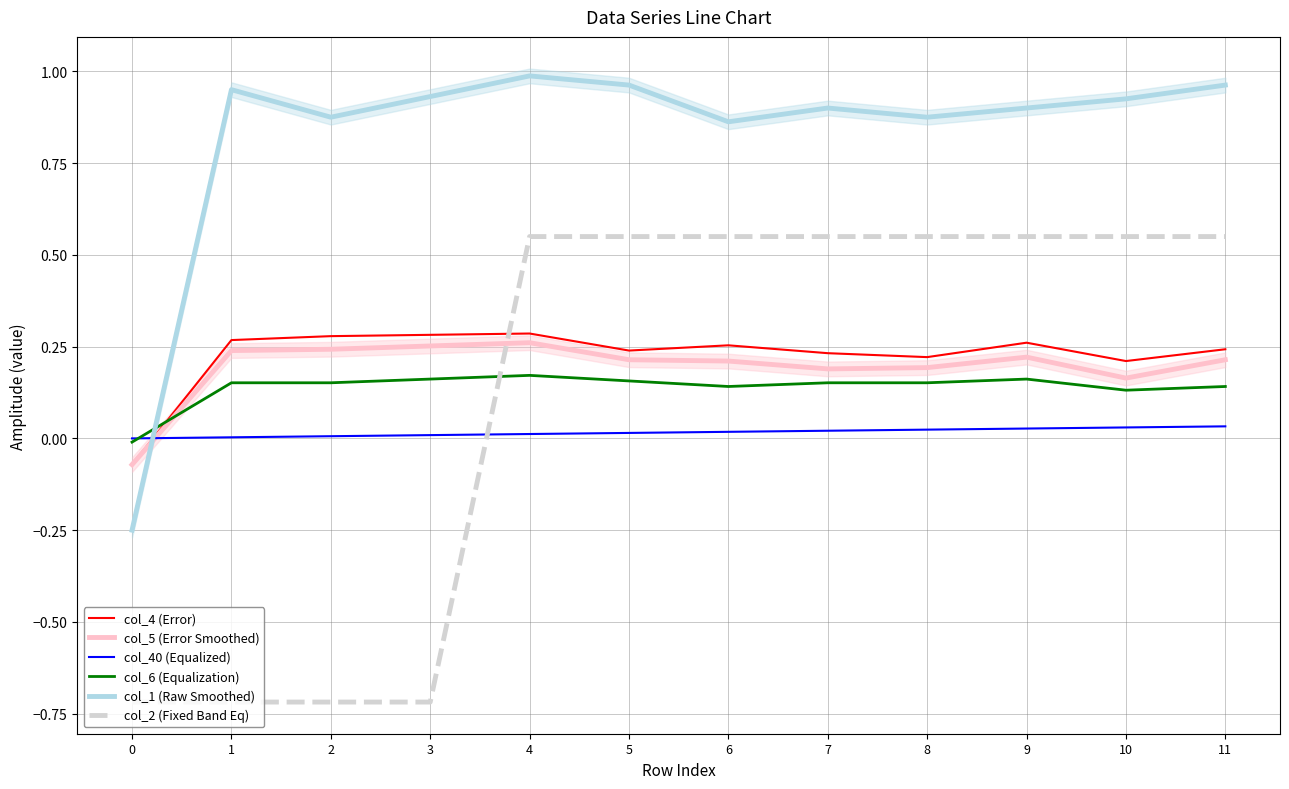

What are all the series names shown in the legend?

col_4 (Error), col_5 (Error Smoothed), col_40 (Equalized), col_6 (Equalization), col_1 (Raw Smoothed), col_2 (Fixed Band Eq)